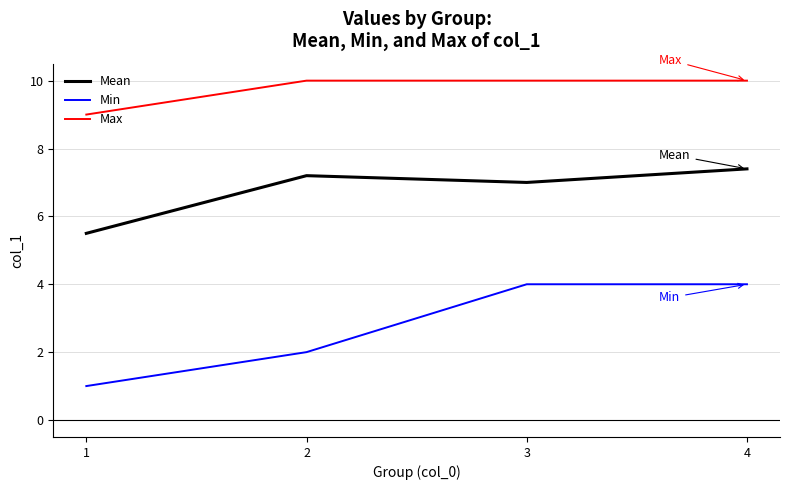

Which category has the lowest value in the Min series?

1